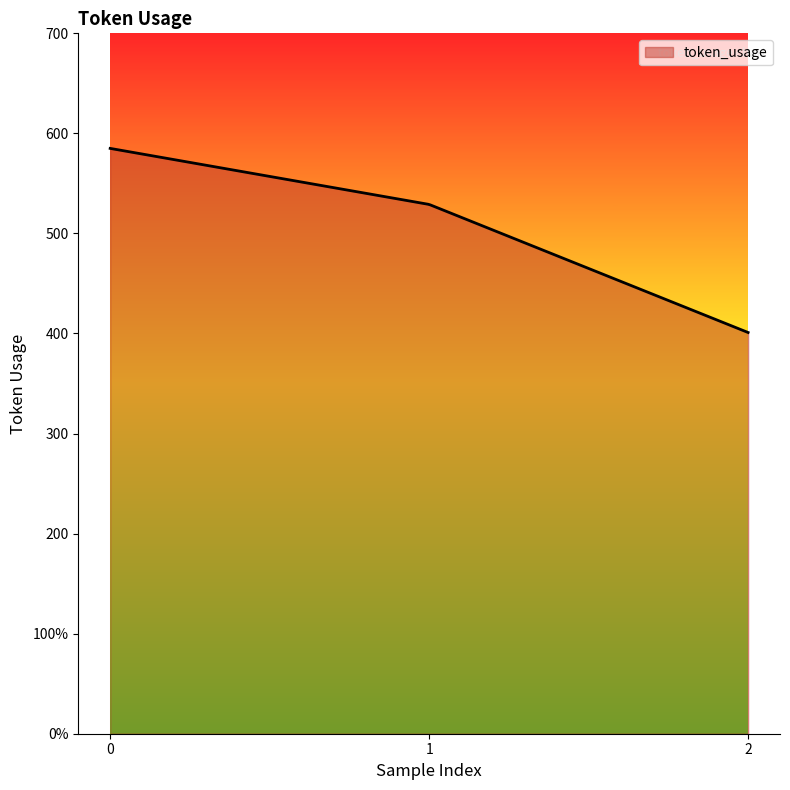

Rank the categories by value from highest to lowest.

0, 1, 2